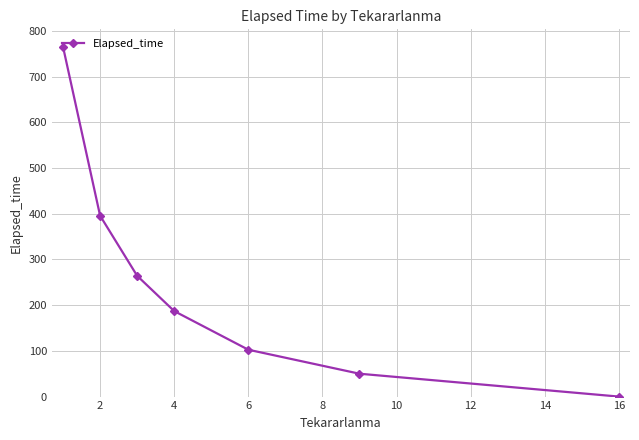

What is the value of the 3rd point from the left?

264.2